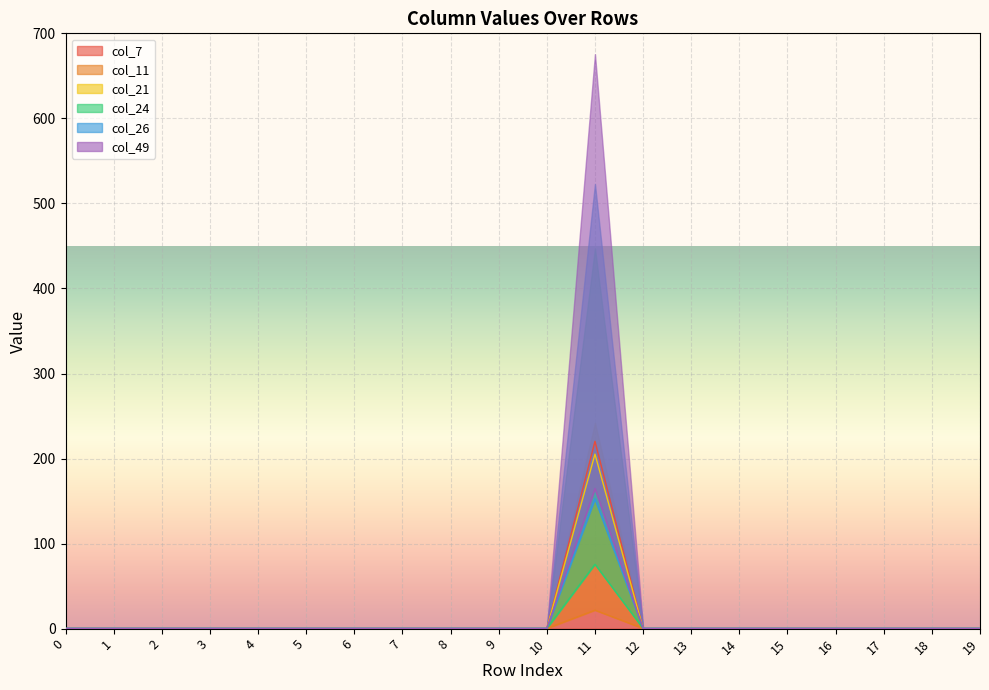

The col_7 series shows 0.0 at 19. True or false?

True